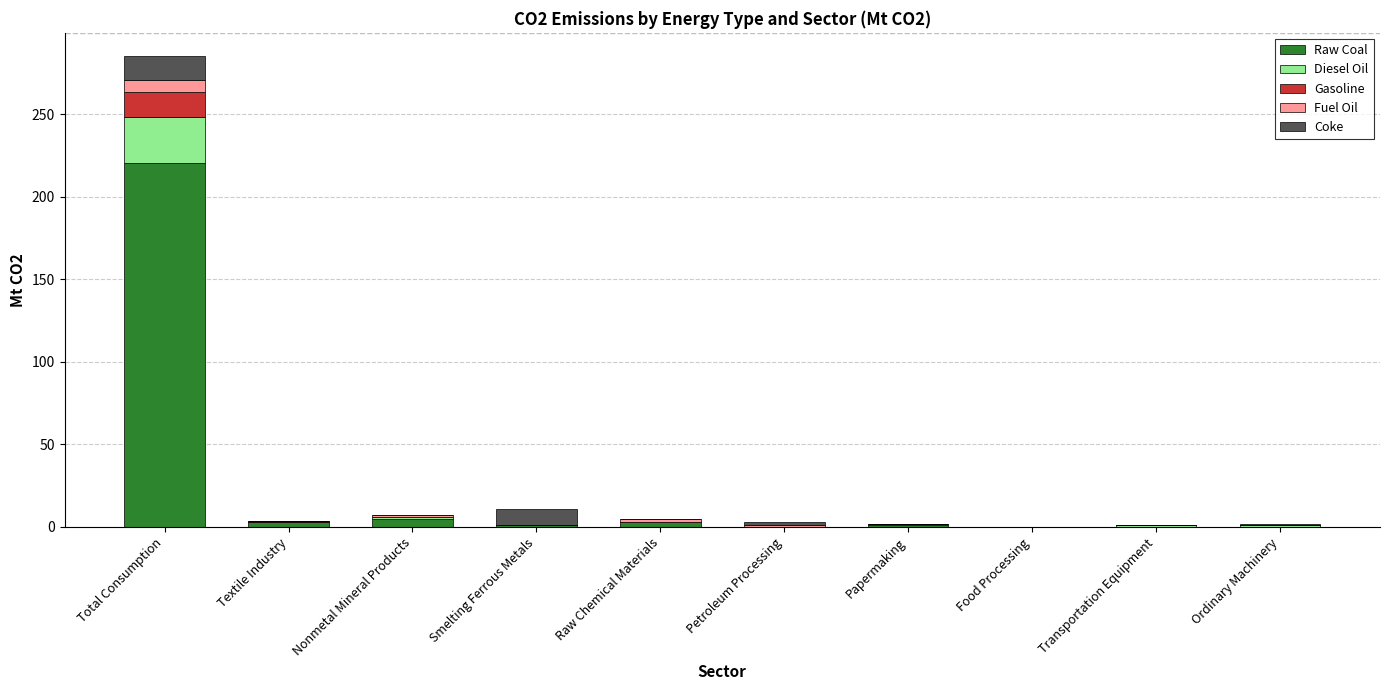

At which category is the sum across all series the highest?

Total Consumption